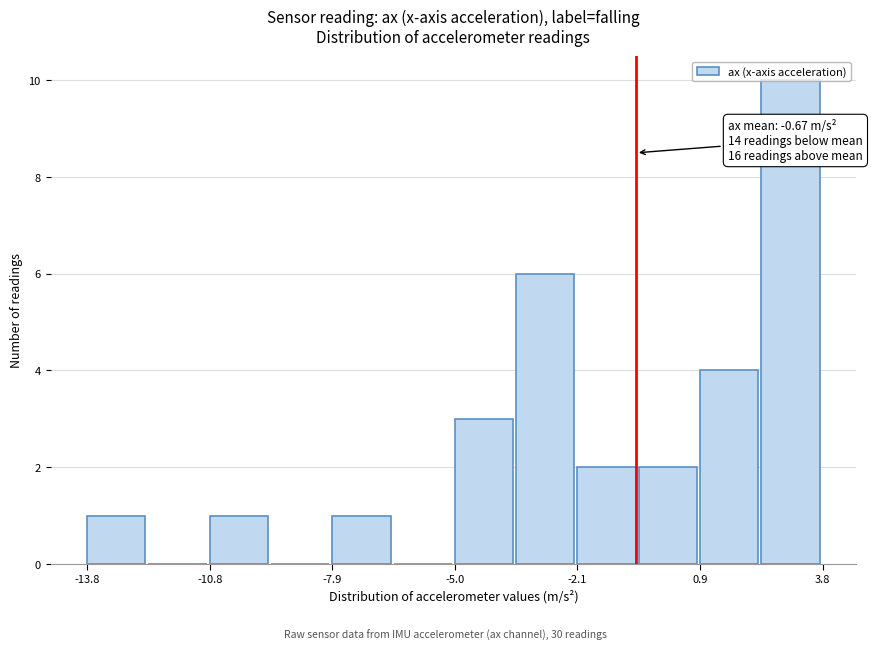

Around what value on the x-axis is the tallest bar? Give the approximate position of its centre, as read against the axis.

3.0